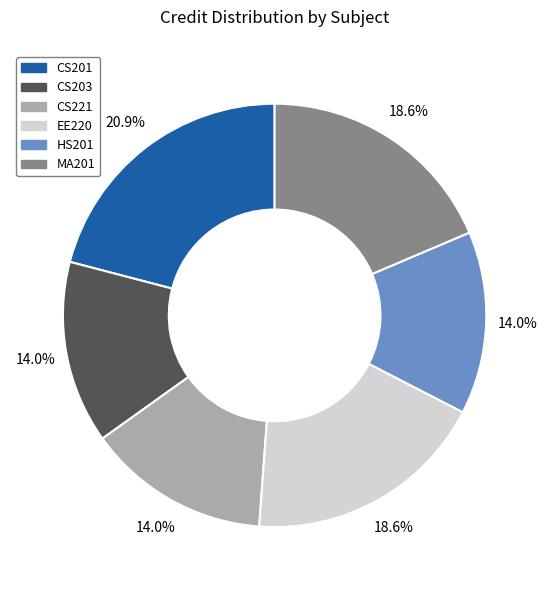

Is MA201 the majority of the pie?

No